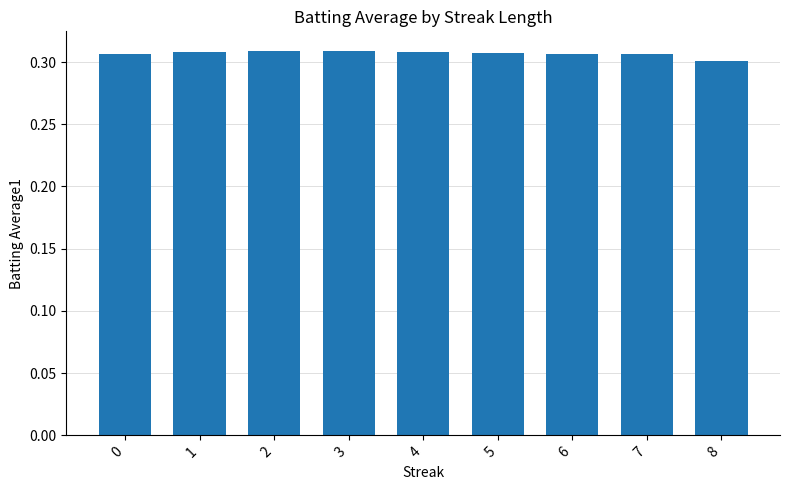

What is the sum of the values at 8 and 0?

0.6